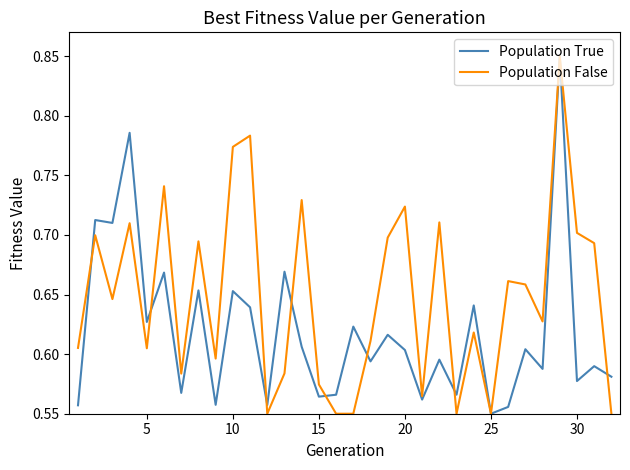

Which series has the largest total across all categories?

Population False